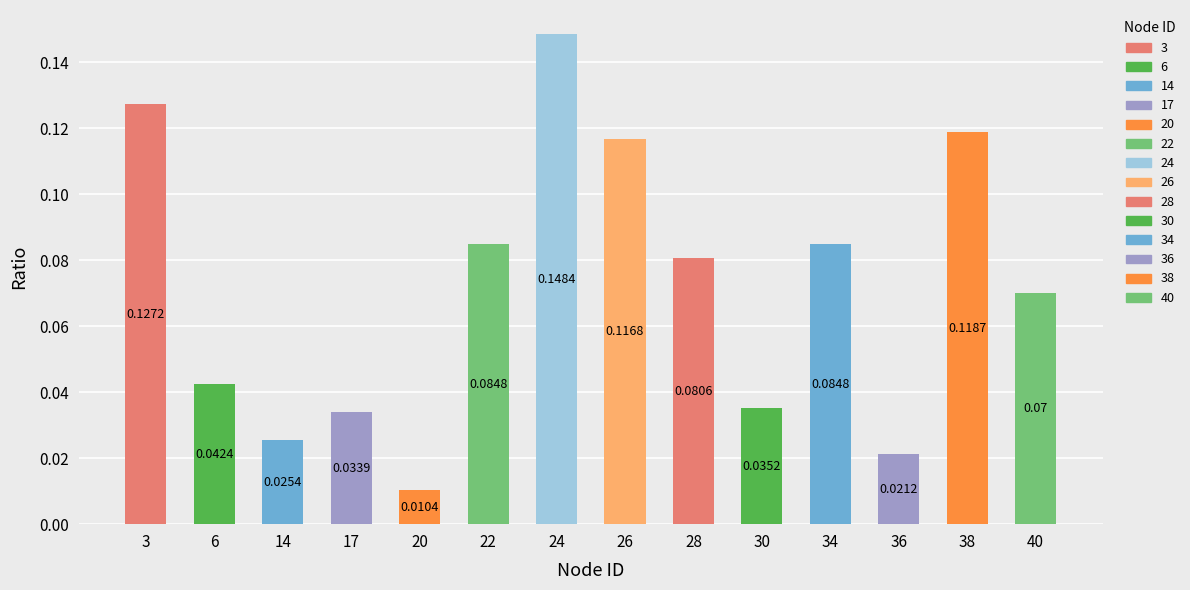

What is the change in value from 20 to 24?

+0.1